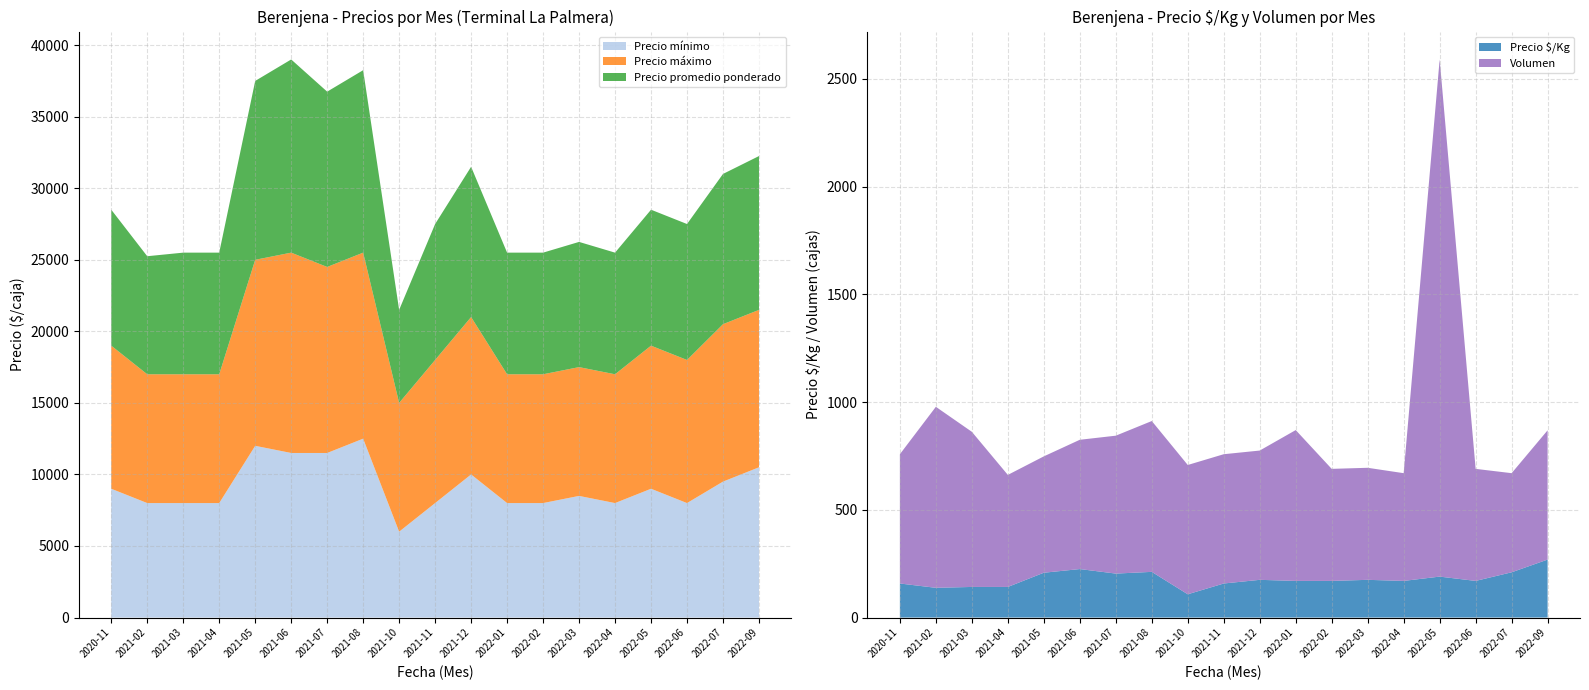

Reading right to left, list all the values displayed in this chart.

Precio mínimo: 10500	9500	8000	9000	8000	8500	8000	8000	10000	8000	6000	12500	11500	11500	12000	8000	8000	8000	9000
Precio máximo: 11000	11000	10000	10000	9000	9000	9000	9000	11000	10000	9000	13000	13000	14000	13000	9000	9000	9000	10000
Precio promedio ponderado: 10750	10500	9500	9500	8500	8750	8500	8500	10500	9500	6500	12750	12250	13500	12500	8500	8500	8250	9500
Precio $/Kg: 269	210	170	190	170	175	170	170	175	158	108	212	204	225	208	142	142	138	158
Volumen: 600	460	520	2400	500	520	520	700	600	600	600	700	640	600	540	520	720	840	600